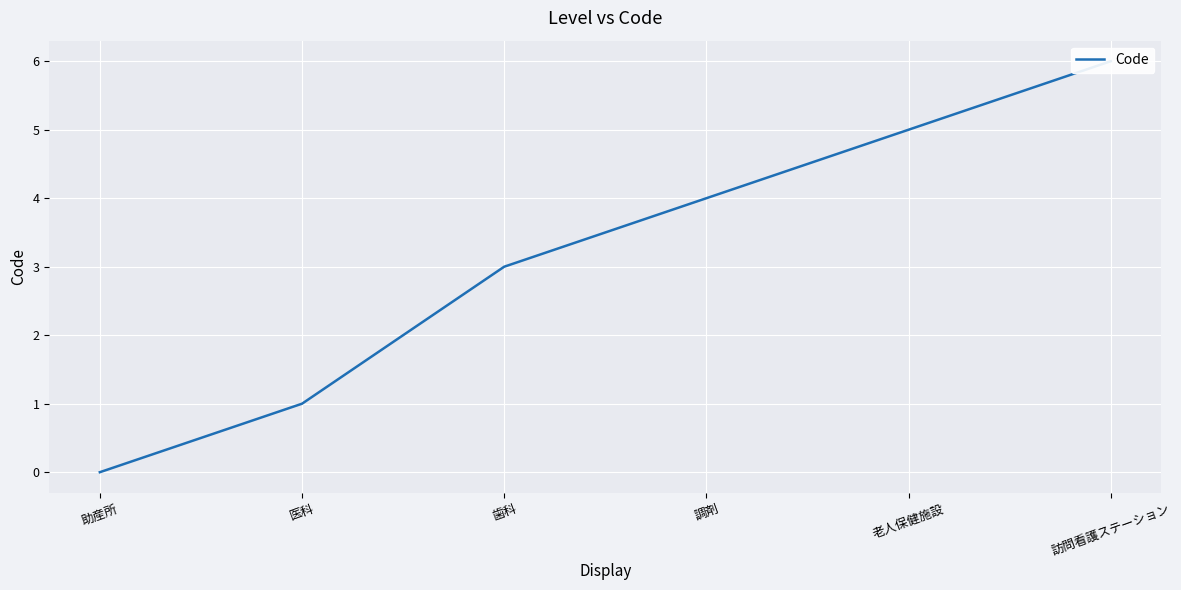

Rank the categories by value from lowest to highest.

助産所, 医科, 歯科, 調剤, 老人保健施設, 訪問看護ステーション